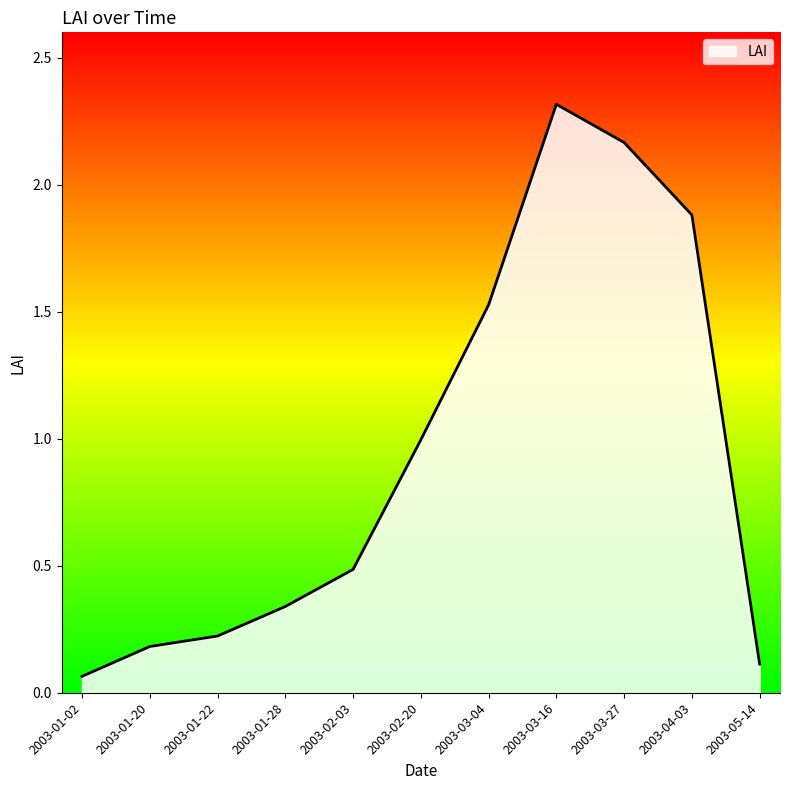

The chart shows a value of 0.3 at 2003-02-03. True or false?

False